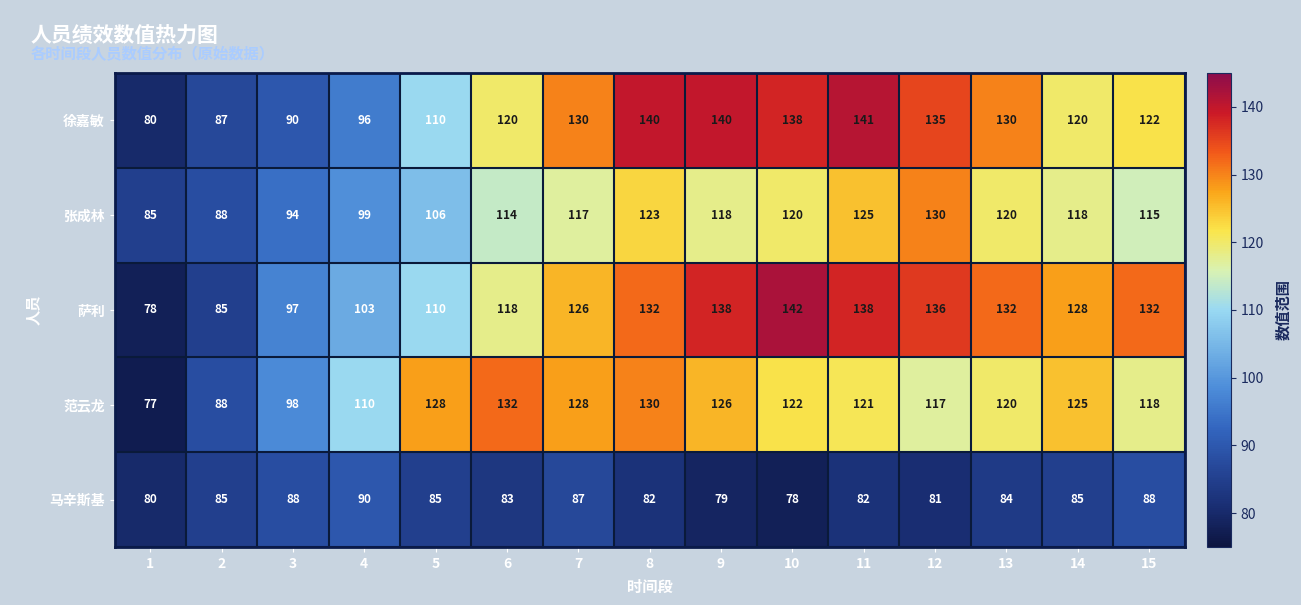

What is the total value across all series at 7?

588